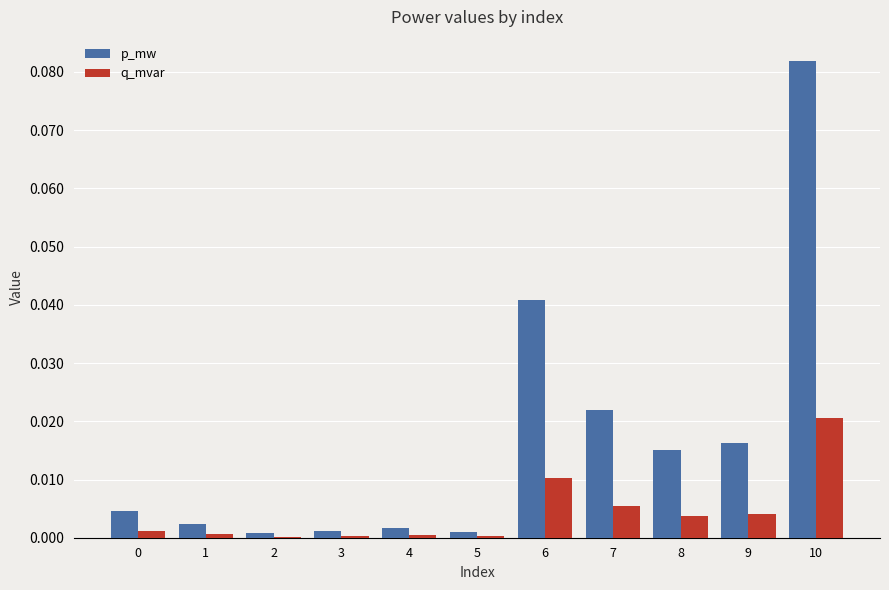

Which series has the largest total across all categories?

p_mw